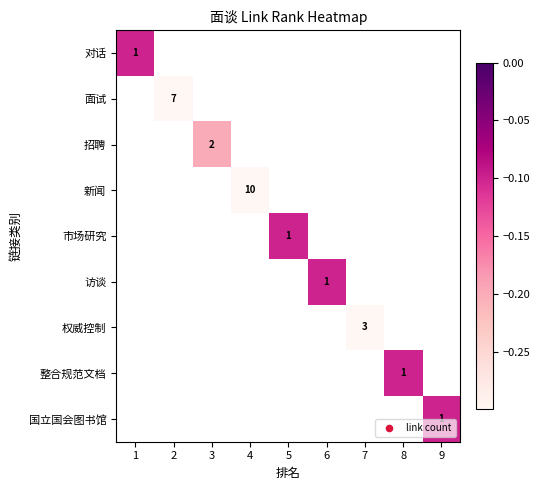

How many series are shown in this chart?

9